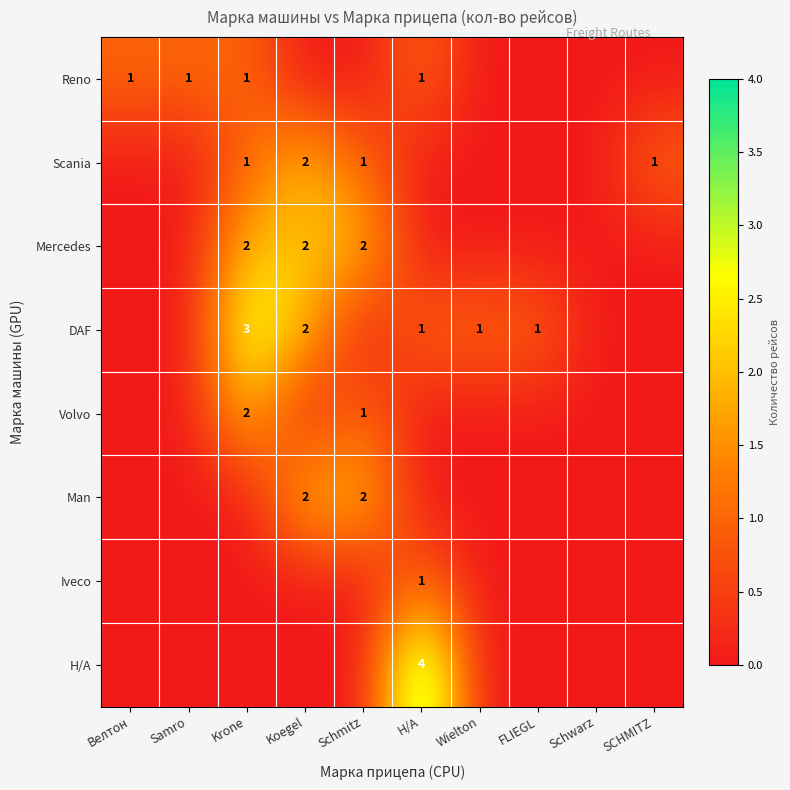

Is it true that Volvo equals 2 at Krone?

True